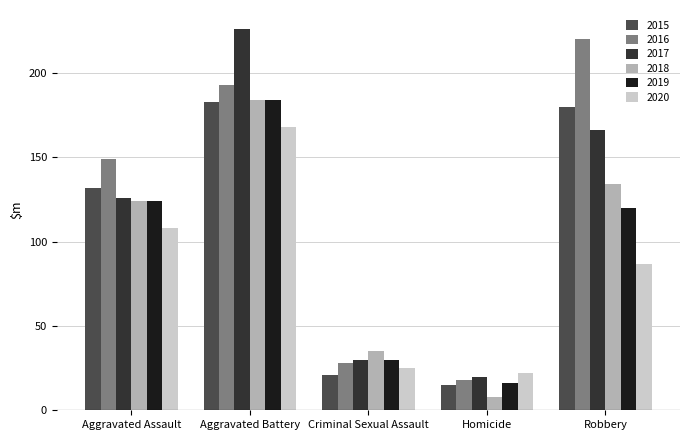

What is the difference between the maximum and second lowest values in the 2016 series?

192